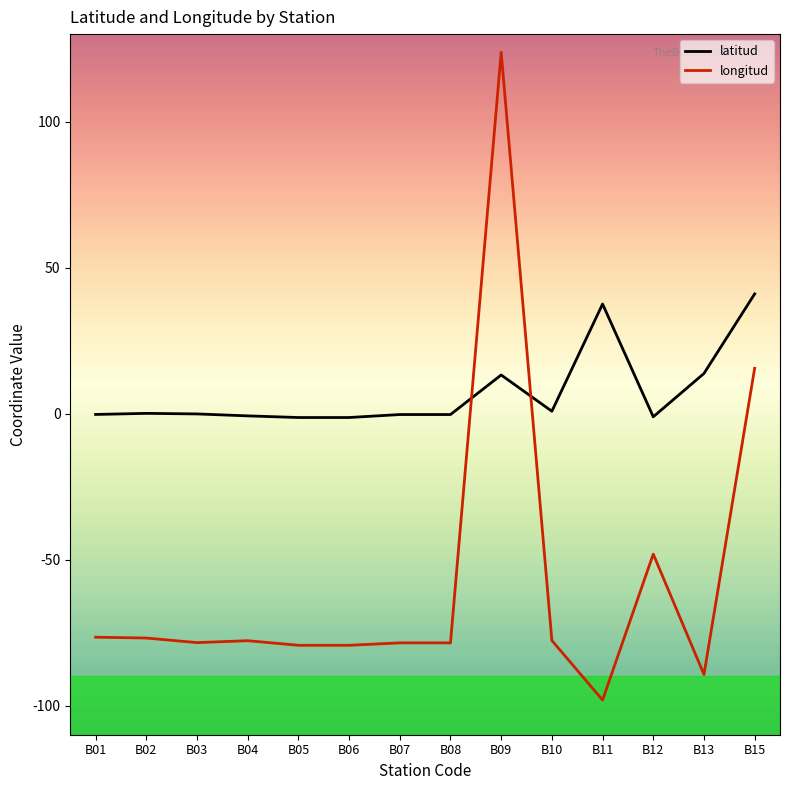

How many series are shown in this chart?

2